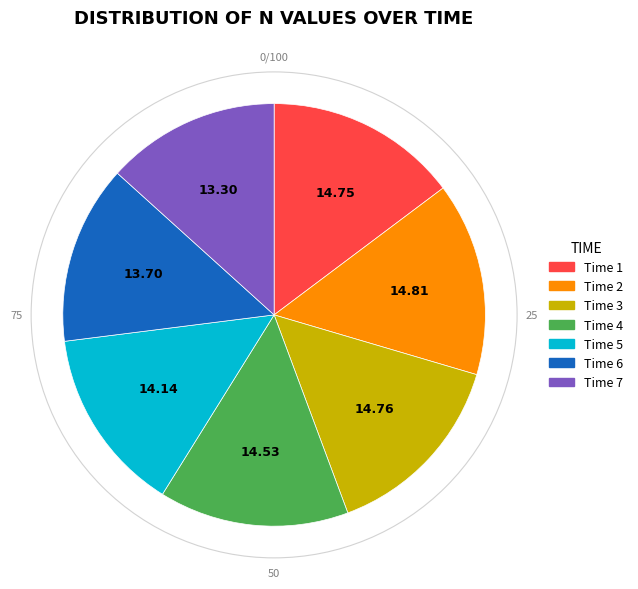

Is there a majority slice in this chart?

No